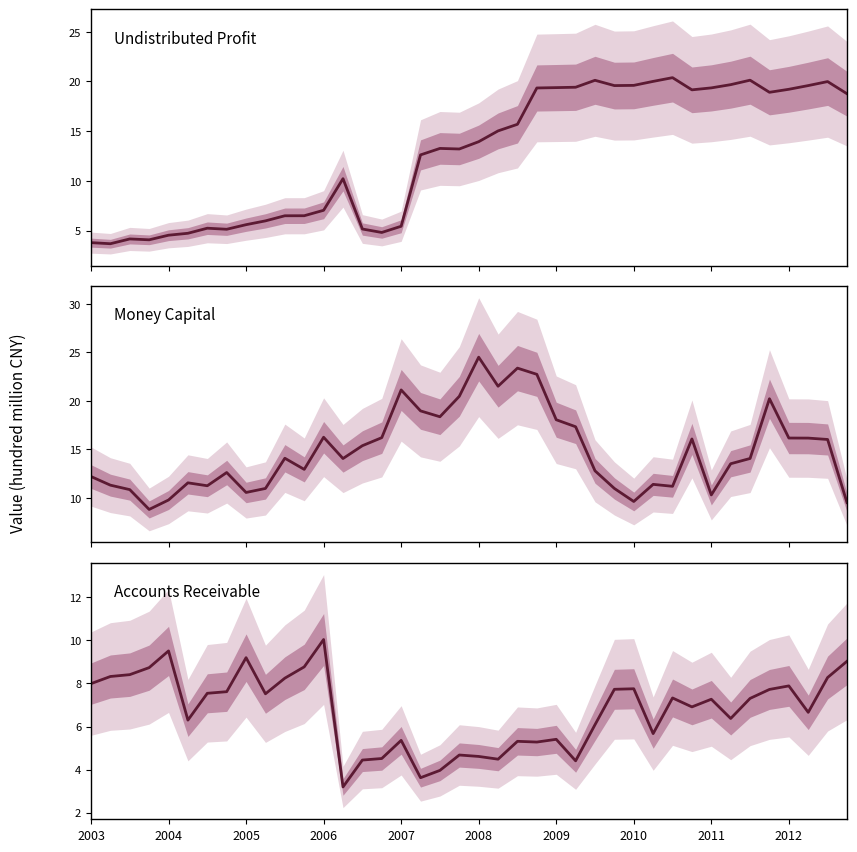

True or false: money_cap has a value of 14.2 at 2007.

False